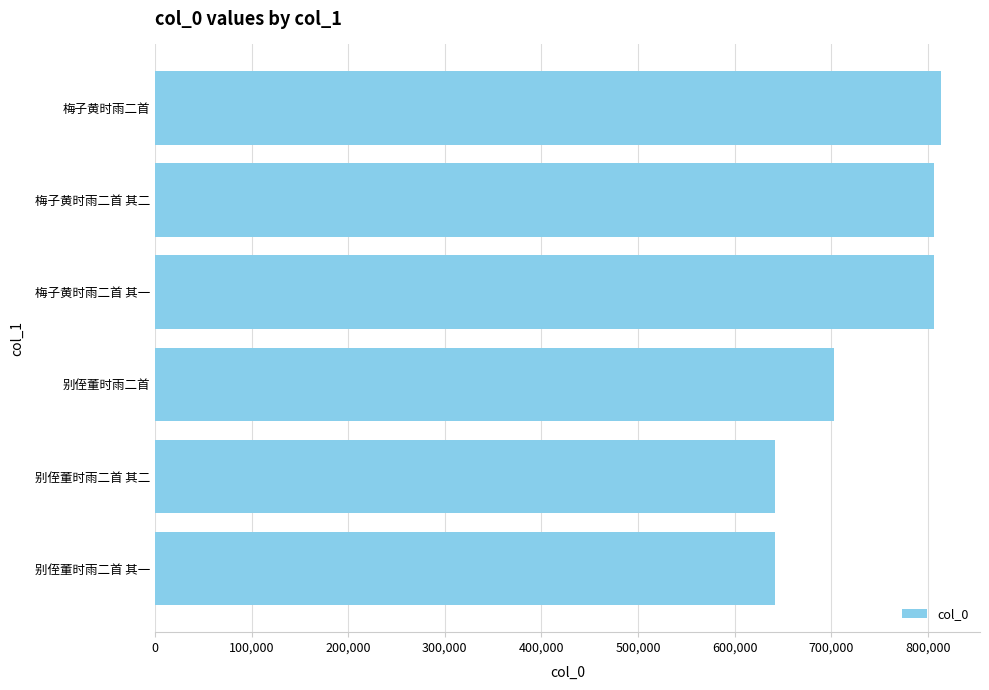

How many series are shown in this chart?

1